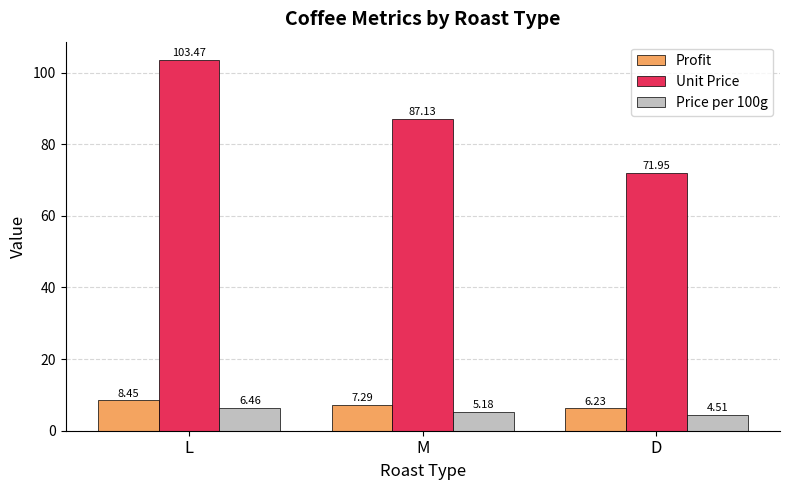

What is the spread (max minus min) of values at D?

67.4